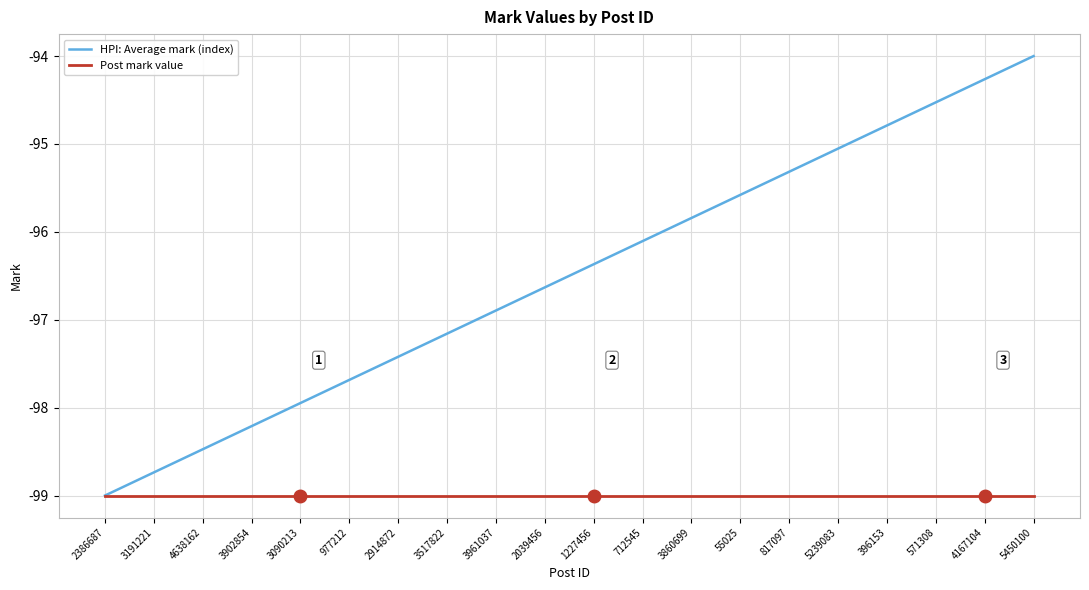

How many values in the HPI: Average mark (index) series exceed -96?

8